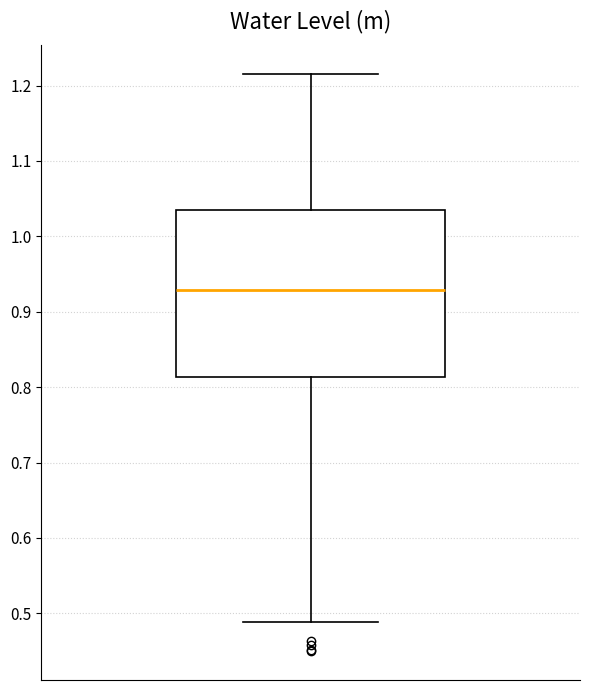

Transcribe this box plot: give where the median line is, the range the box spans, and where the two whiskers end, as read against the y-axis. The values are not printed on the chart, so give them approximately, as read against the axis.

median 0.93, box 0.81 to 1.03, whiskers 0.49 to 1.22